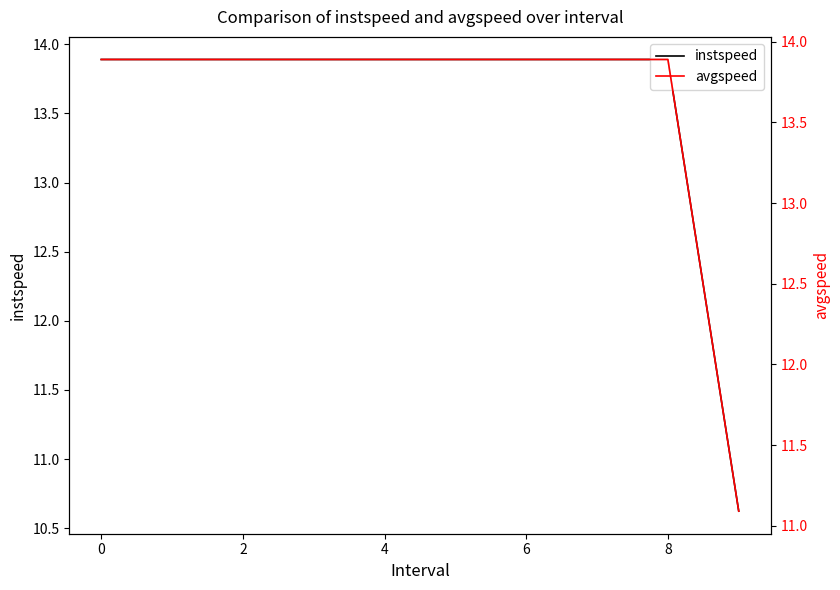

What is the minimum value for instspeed?

10.6